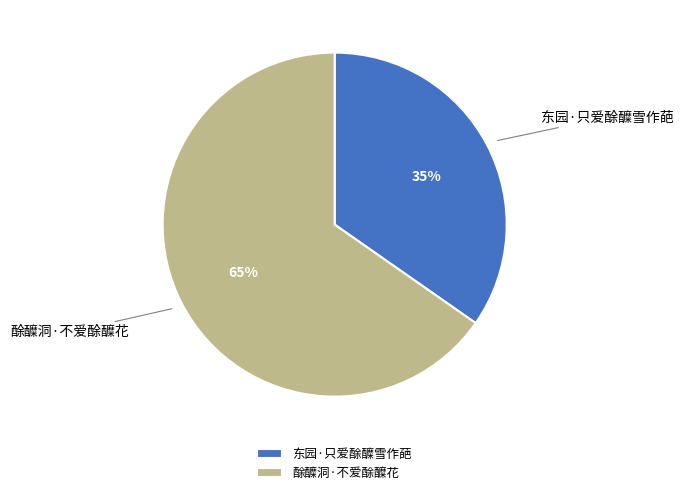

How many slices are in this pie chart?

2